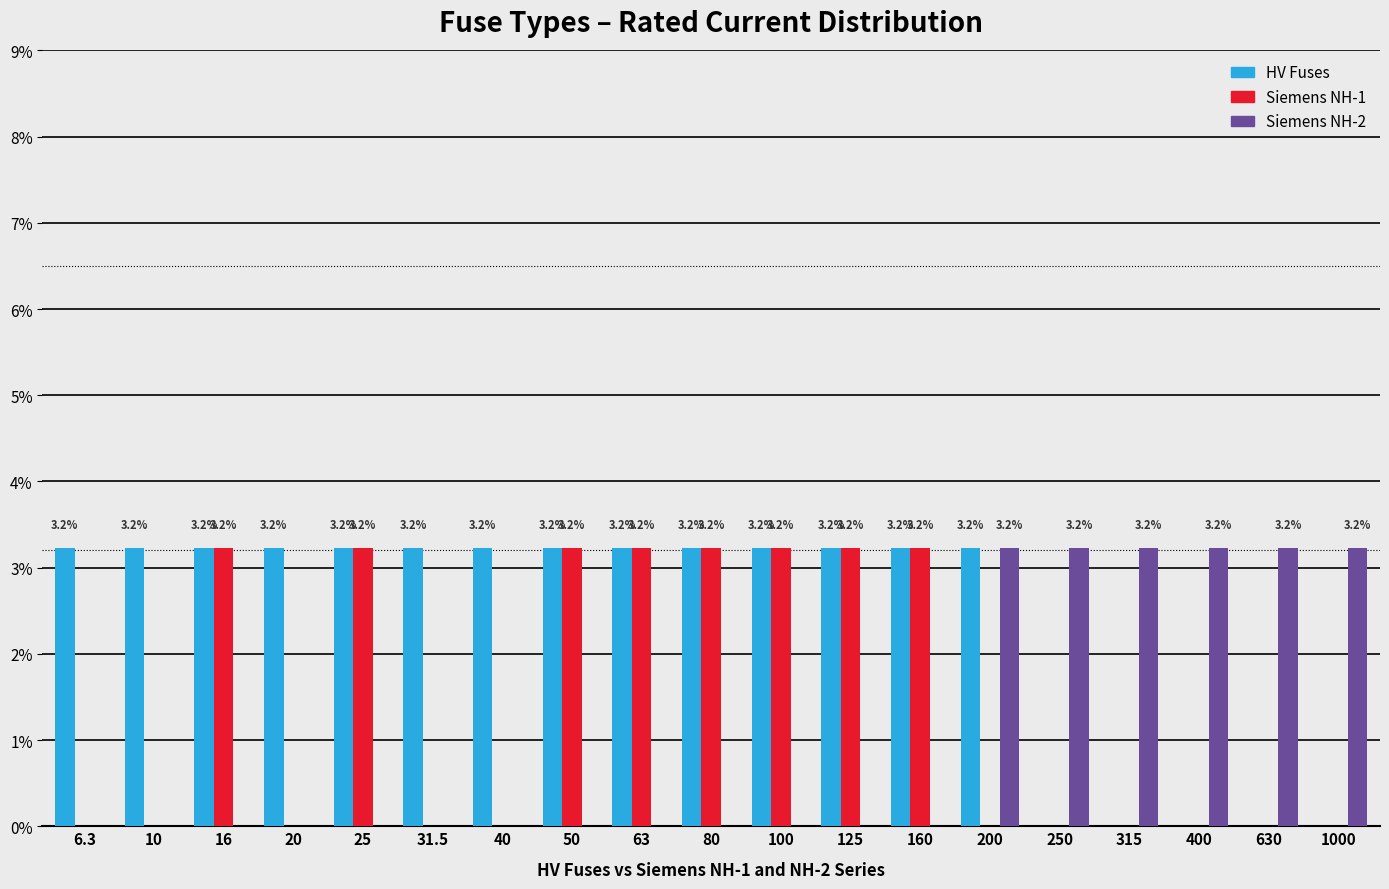

Between 10 and 125, which series saw the biggest shift?

Siemens NH-1